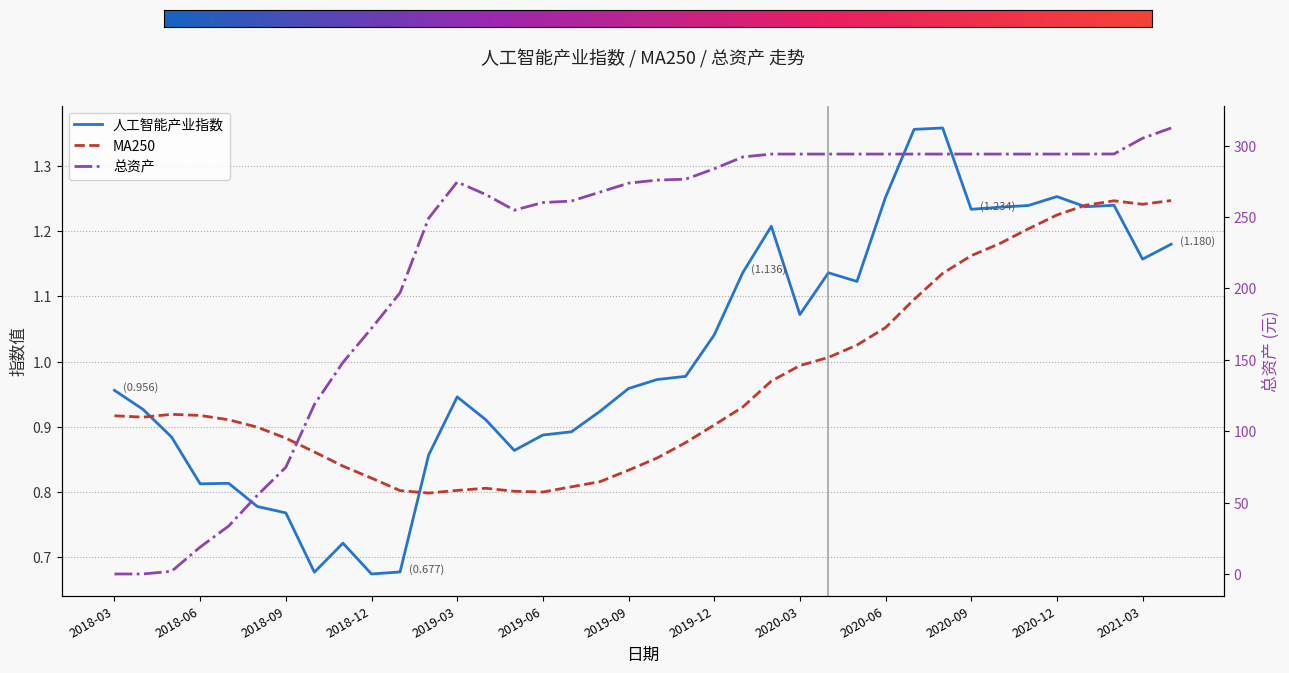

True or false: MA250 and 总资产 cross at least once.

True